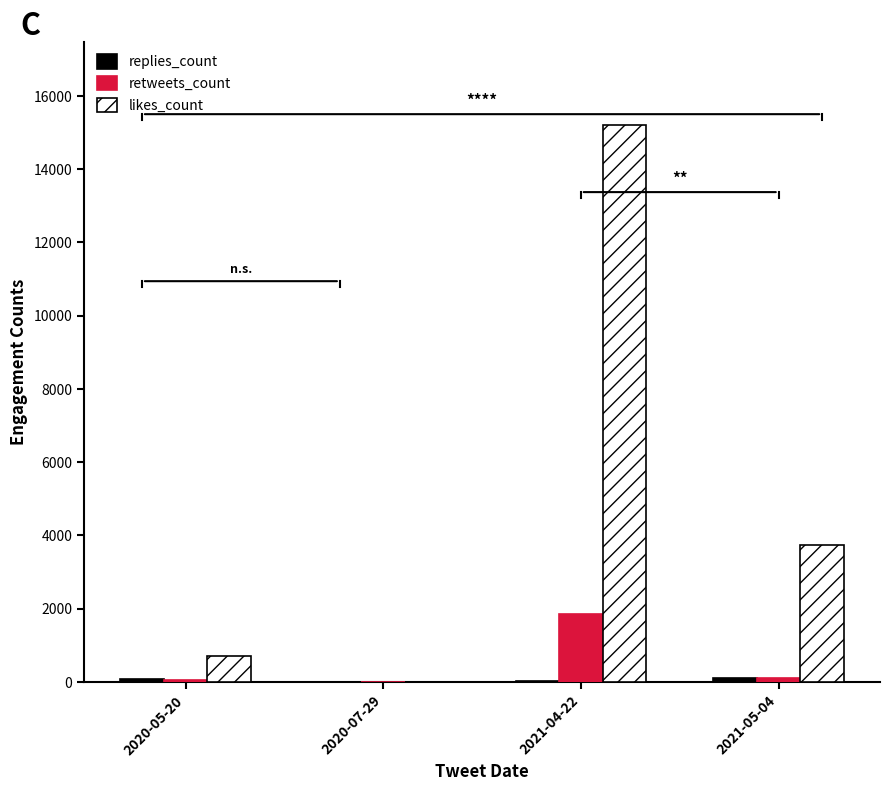

Which category has the highest value in the likes_count series?

2021-04-22